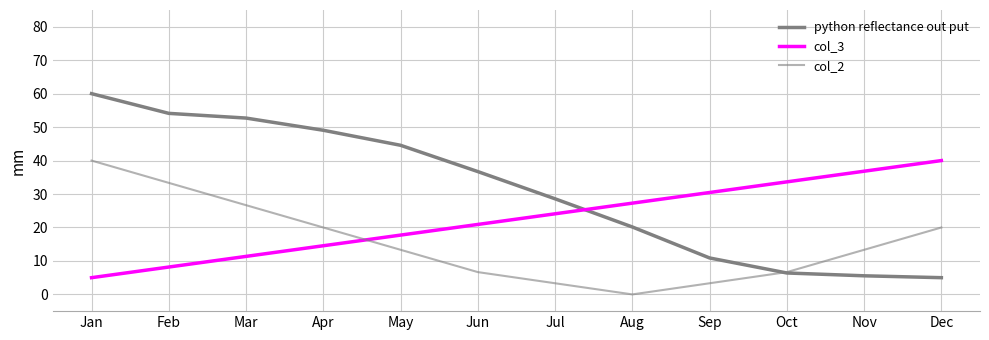

Reading left to right, extract all data points from this chart.

python reflectance out put: Jan=60.0	Feb=54.1	Mar=52.7	Apr=49.1	May=44.6	Jun=36.7	Jul=28.6	Aug=20.2	Sep=10.9	Oct=6.4	Nov=5.6	Dec=5.0
col_3: Jan=5.0	Feb=8.2	Mar=11.4	Apr=14.5	May=17.7	Jun=20.9	Jul=24.1	Aug=27.3	Sep=30.5	Oct=33.6	Nov=36.8	Dec=40.0
col_2: Jan=40.0	Feb=33.3	Mar=26.7	Apr=20.0	May=13.3	Jun=6.7	Jul=3.3	Aug=0.0	Sep=3.3	Oct=6.7	Nov=13.3	Dec=20.0